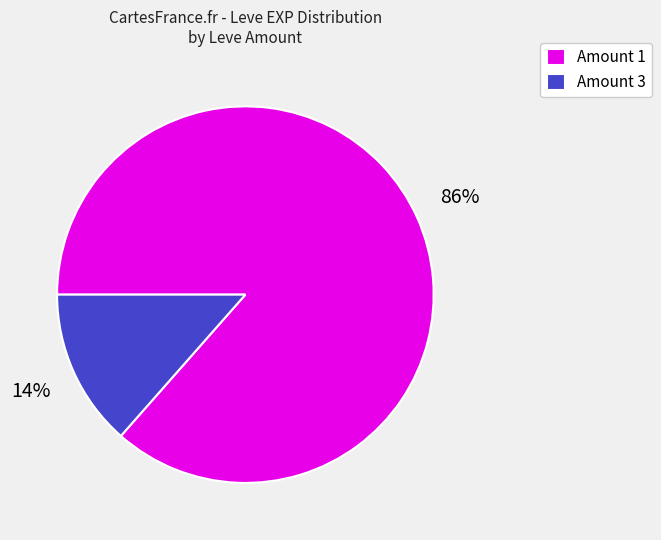

True or false: Amount 1 accounts for 86% of the total.

True